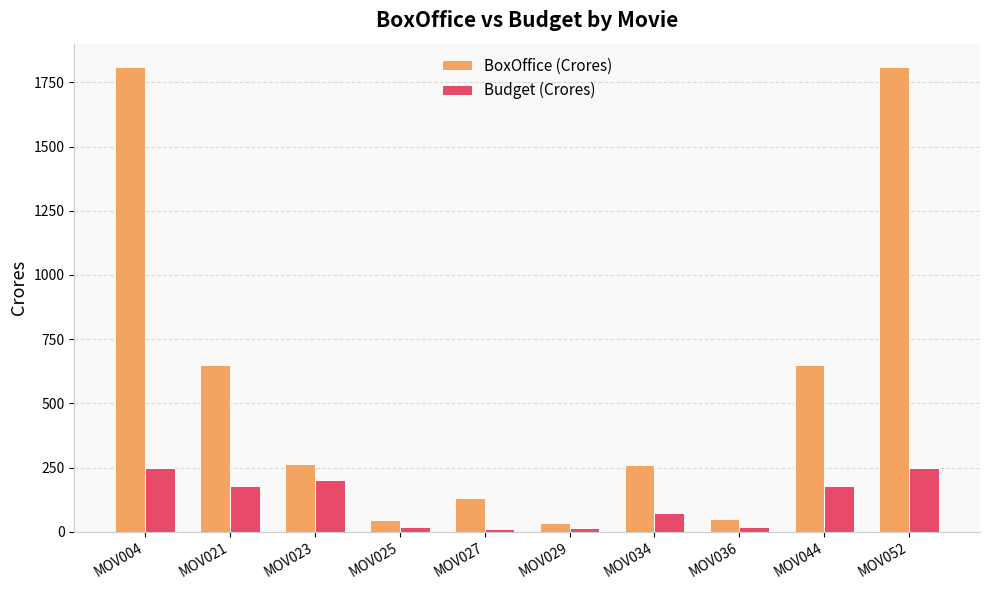

Is the value of BoxOffice (Crores) at MOV034 greater than the value of Budget (Crores) at MOV027?

Yes